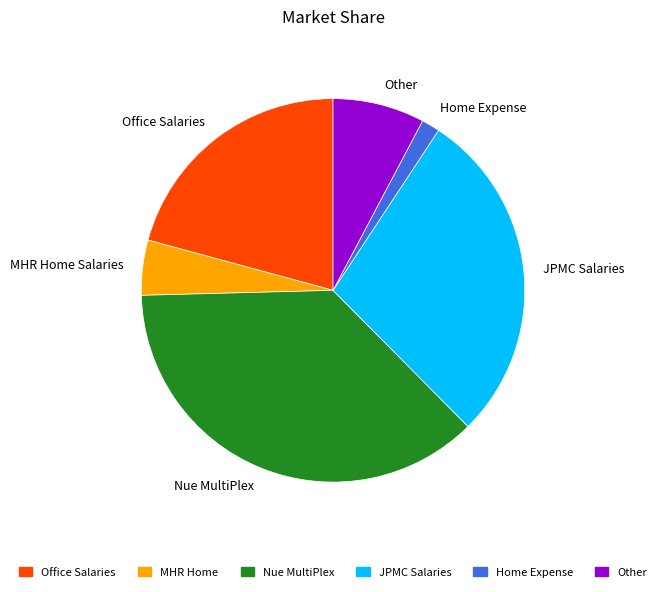

True or false: Office Salaries accounts for 7% of the total.

False